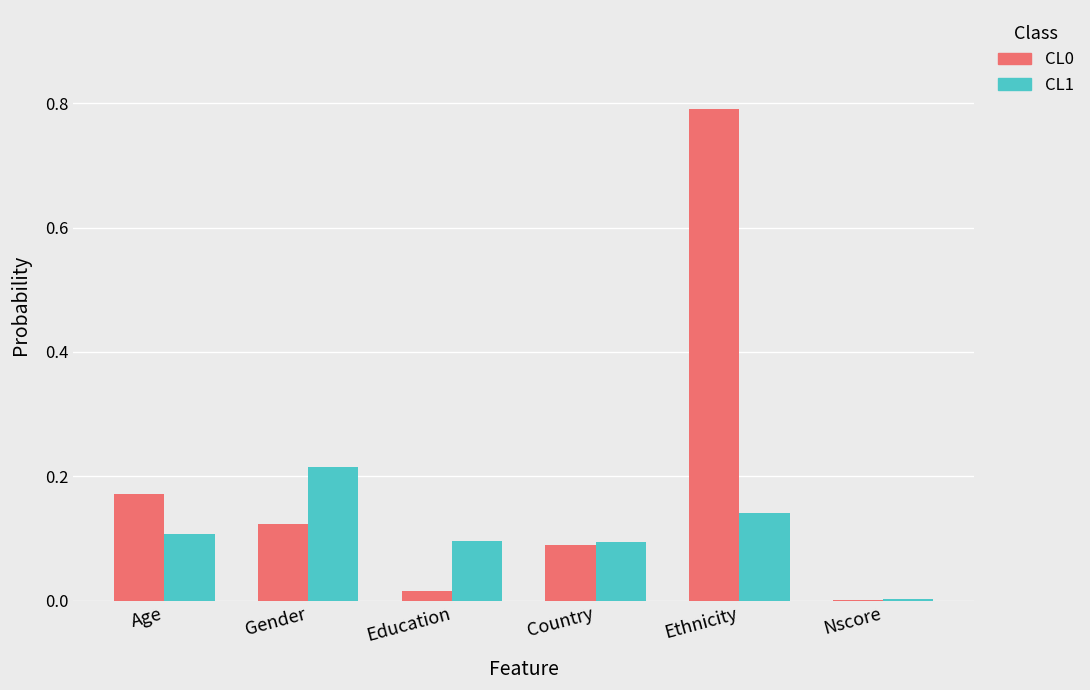

The value of CL0 at Gender is 0.1. True or false?

True